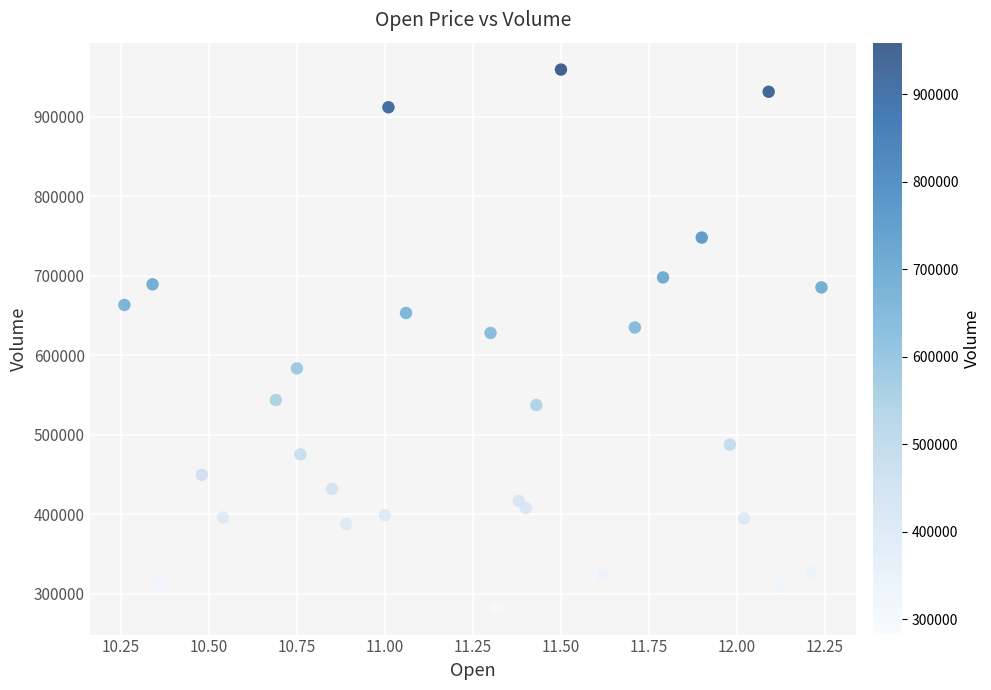

What is the range of Y values (max minus min)?

676500